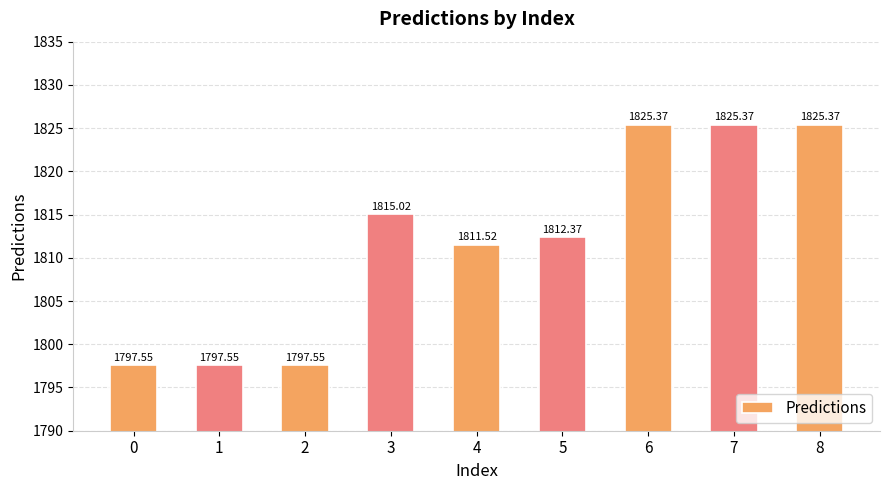

What is the change in value from 0 to 3?

+17.5